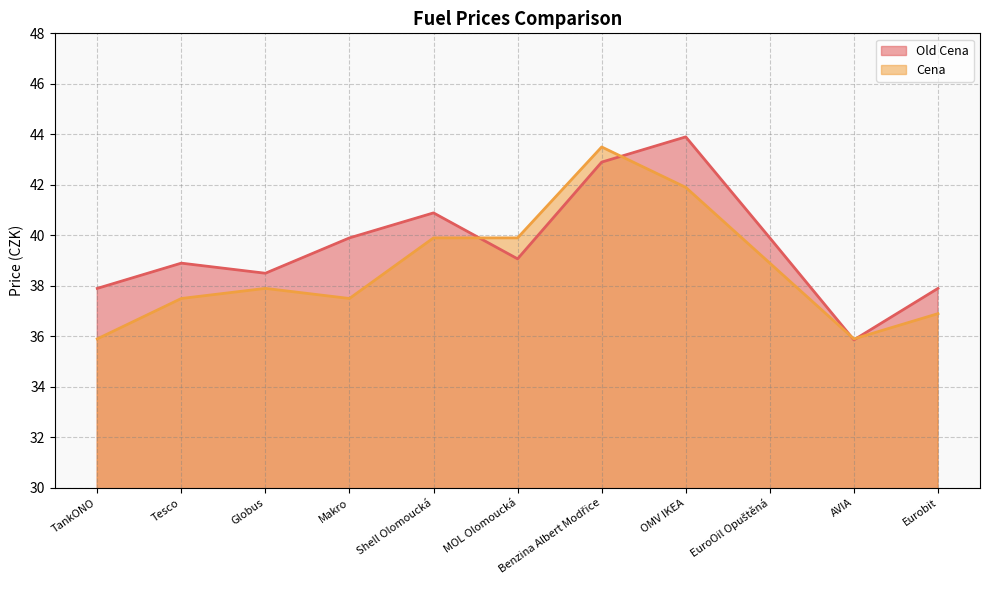

Which category has the lowest value in the Old Cena series?

AVIA